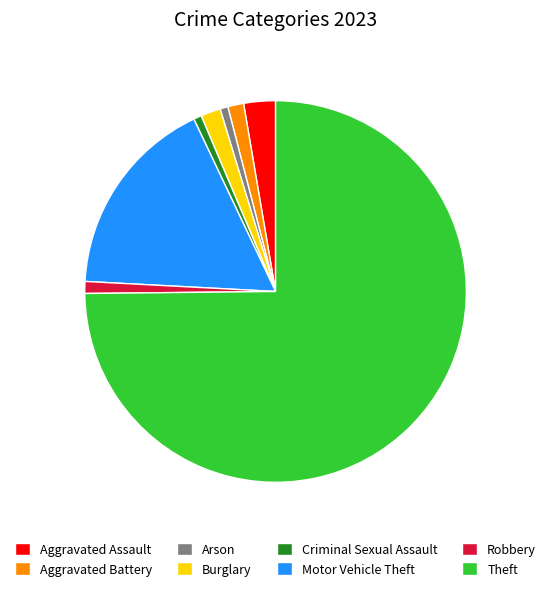

How many slices are in this pie chart?

8